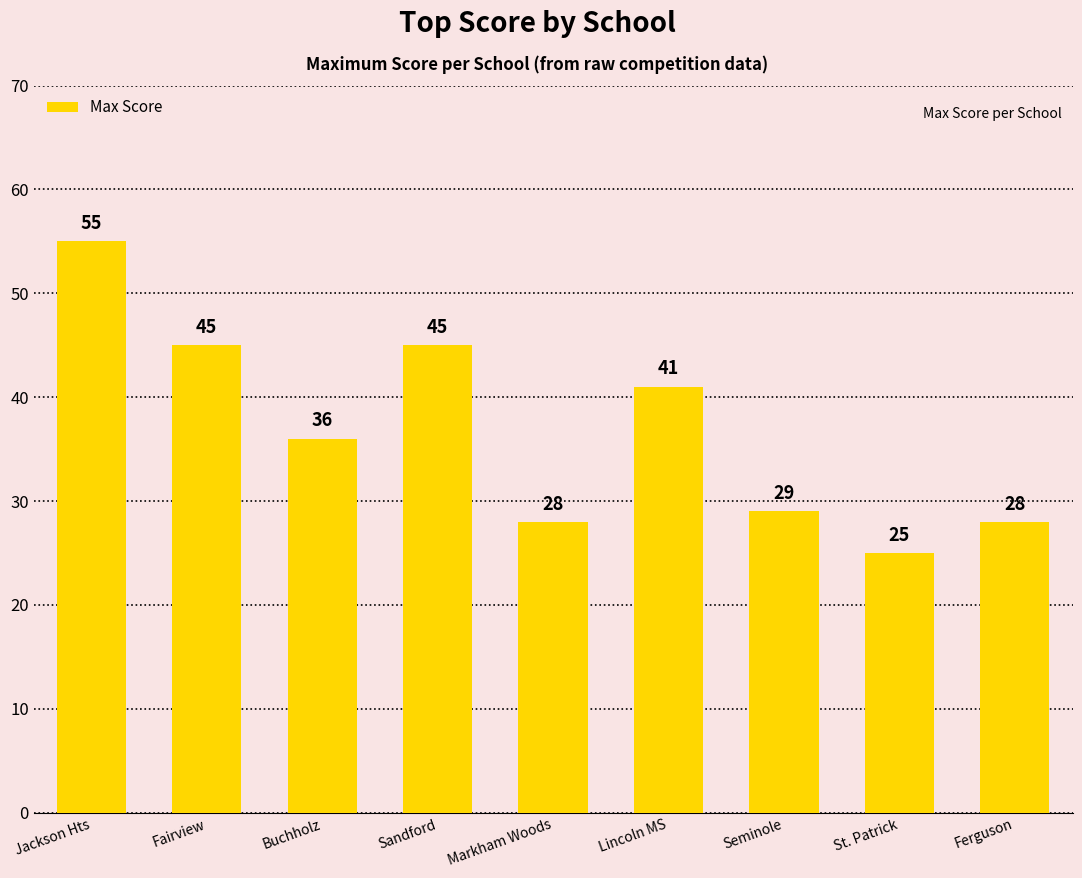

Where does the data first go above 36?

Jackson Hts